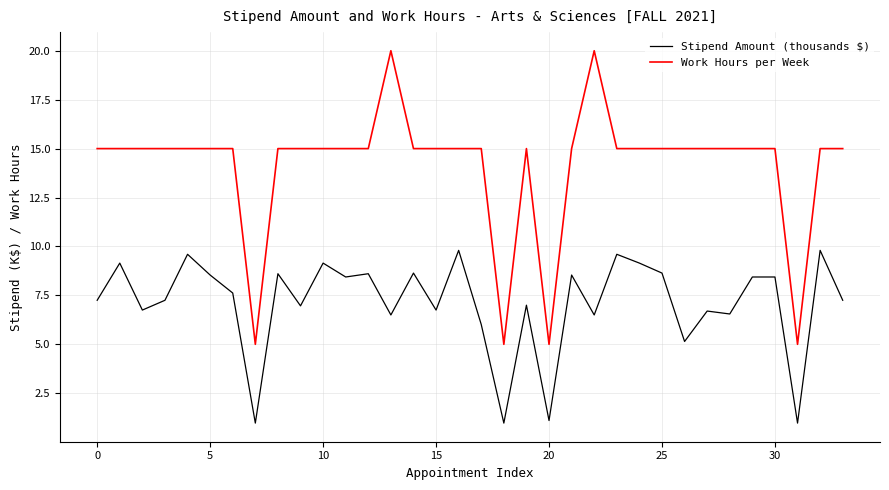

Which series has the largest total across all categories?

Work Hours per Week